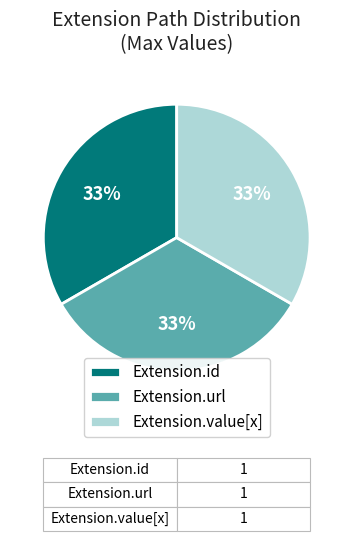

Does Extension.value[x] account for over 50% of the chart?

No